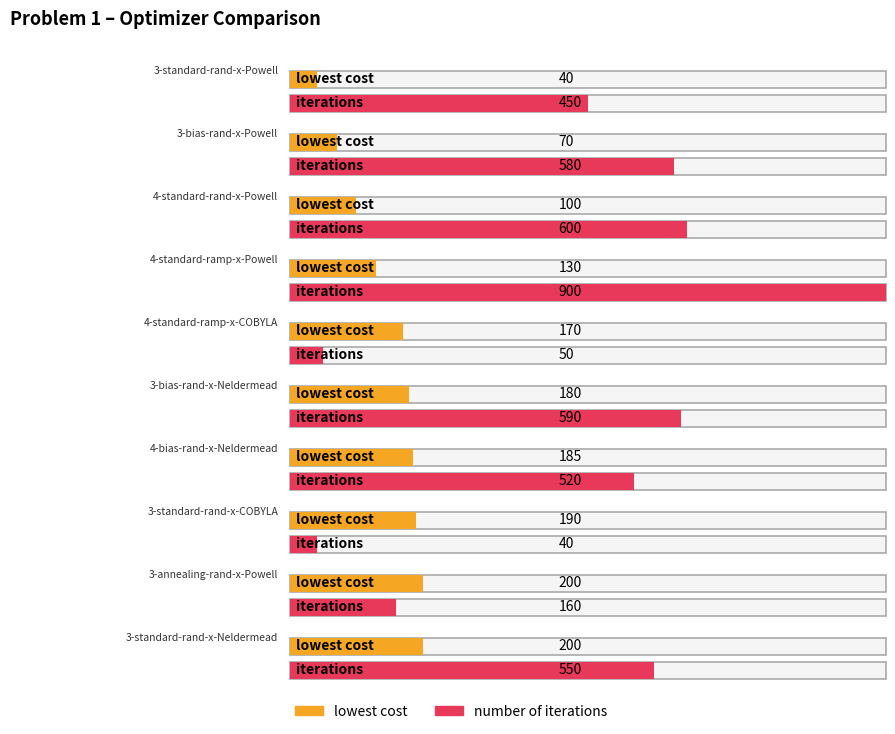

Count the number of categories in the chart.

10